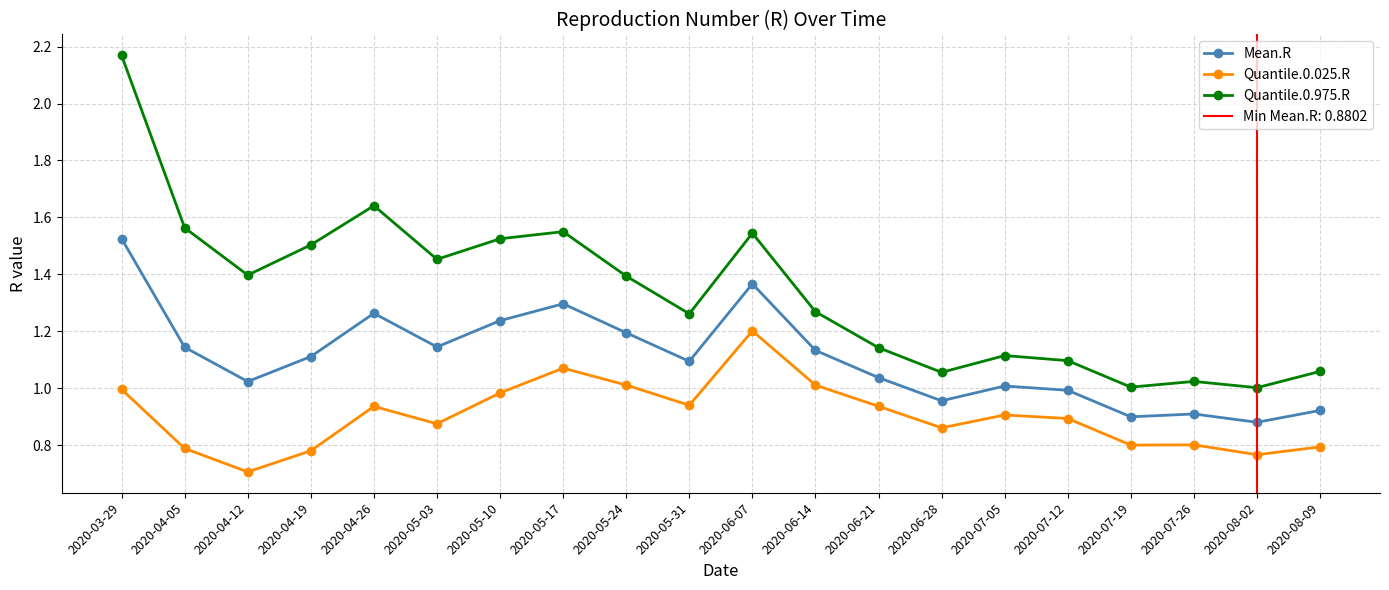

Which category has the lowest value across all series?

2020-04-12